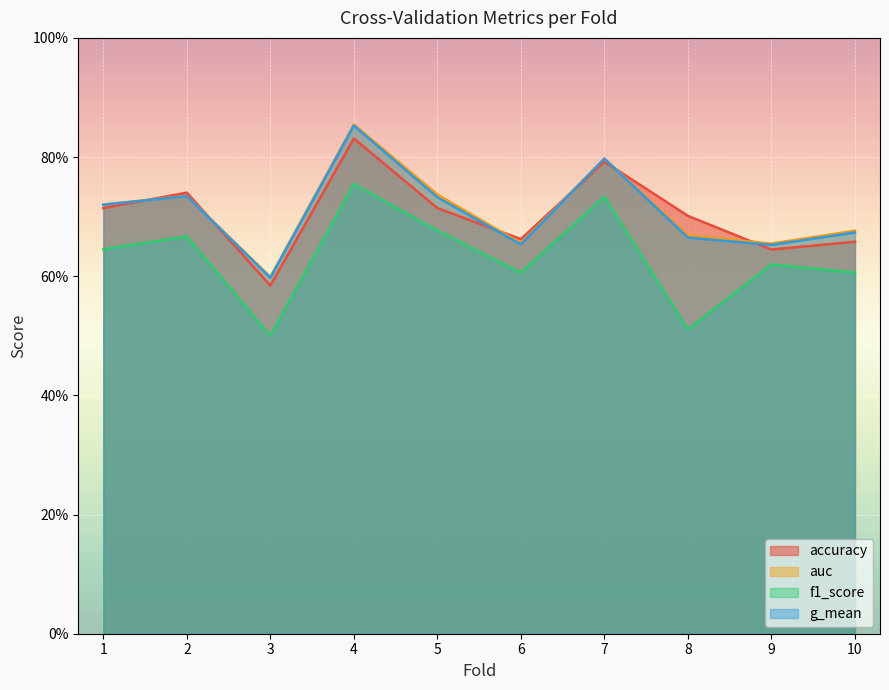

What is the difference between the maximum and second lowest values in the f1_score series?

0.2